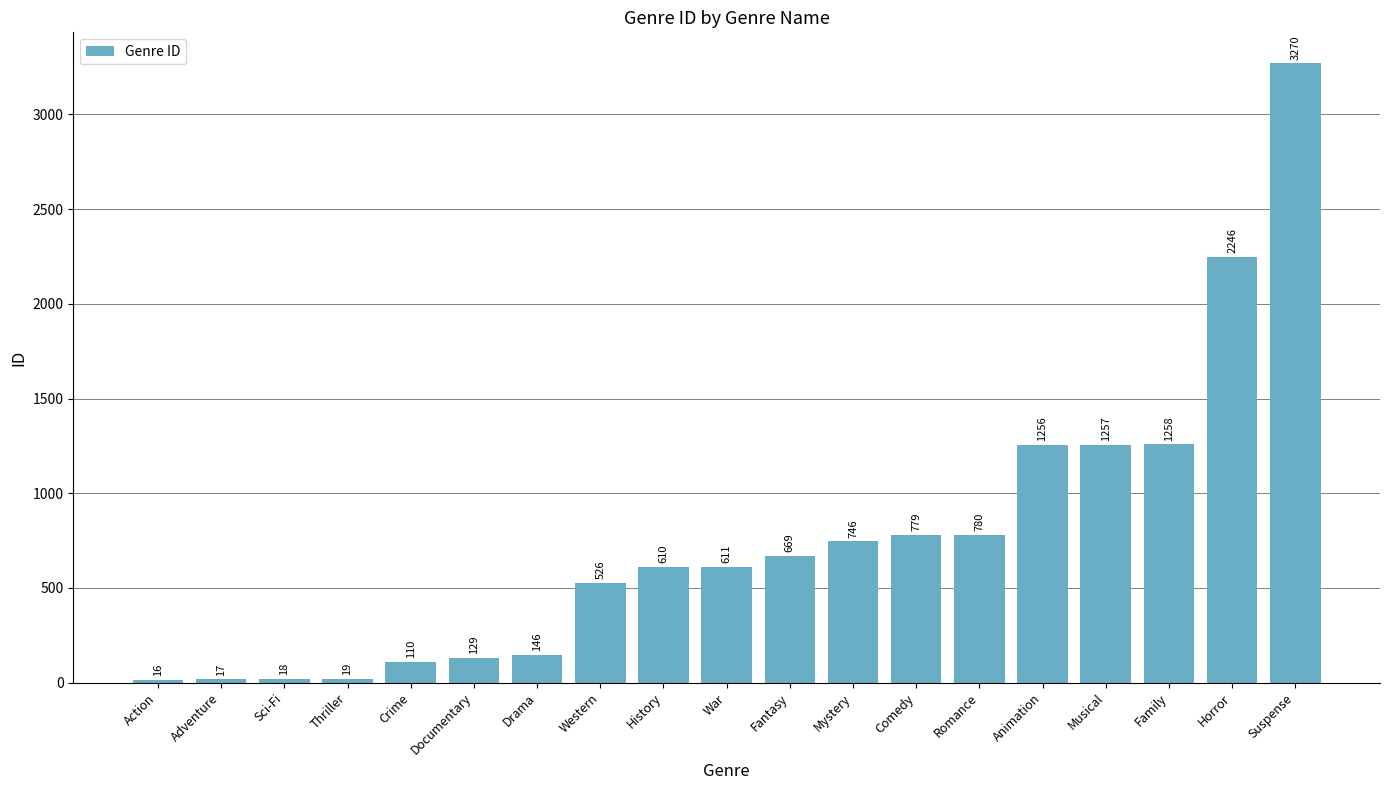

What is the greatest value displayed?

3270